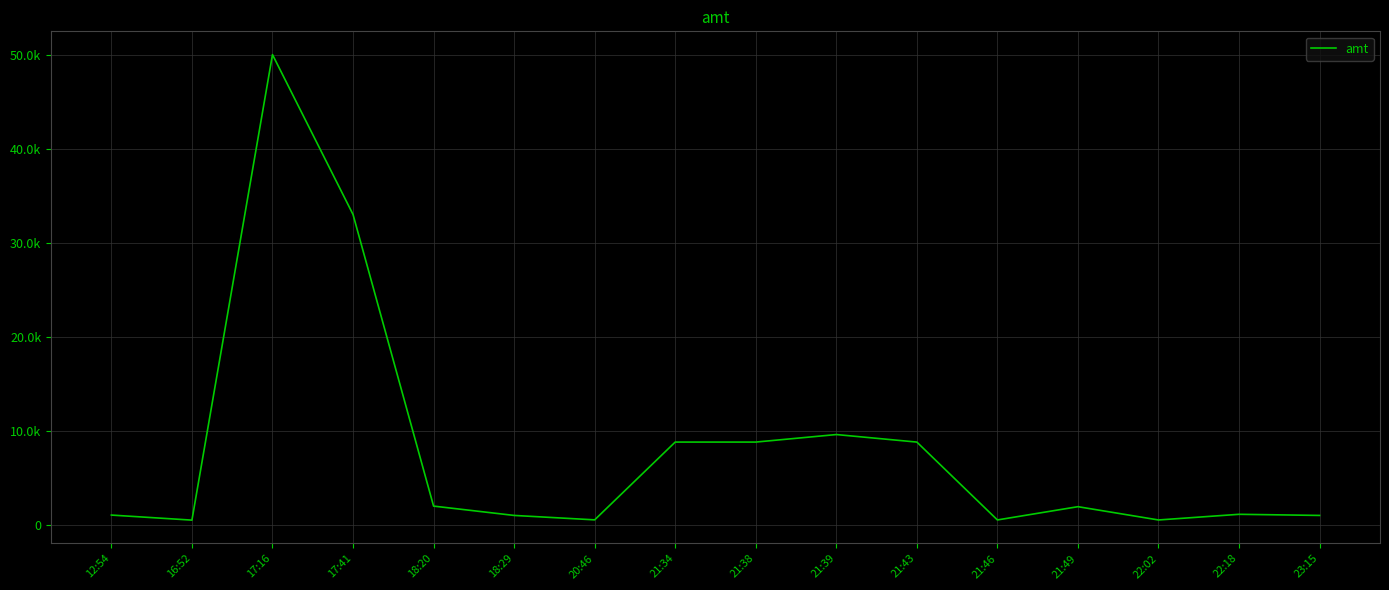

What is the greatest value displayed?

50000